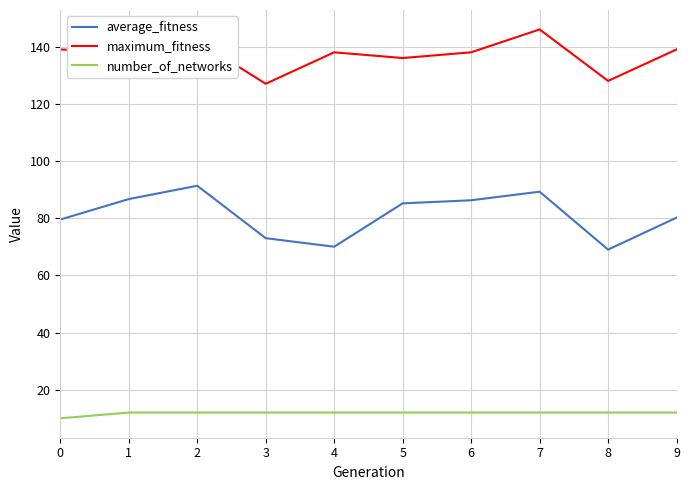

True or false: number_of_networks and maximum_fitness intersect in this chart.

False